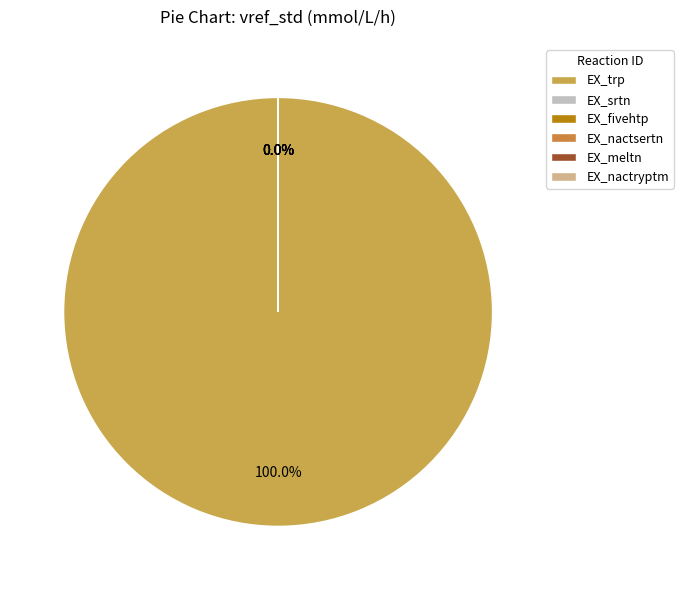

Is it true that EX_fivehtp is 0% of the pie?

True